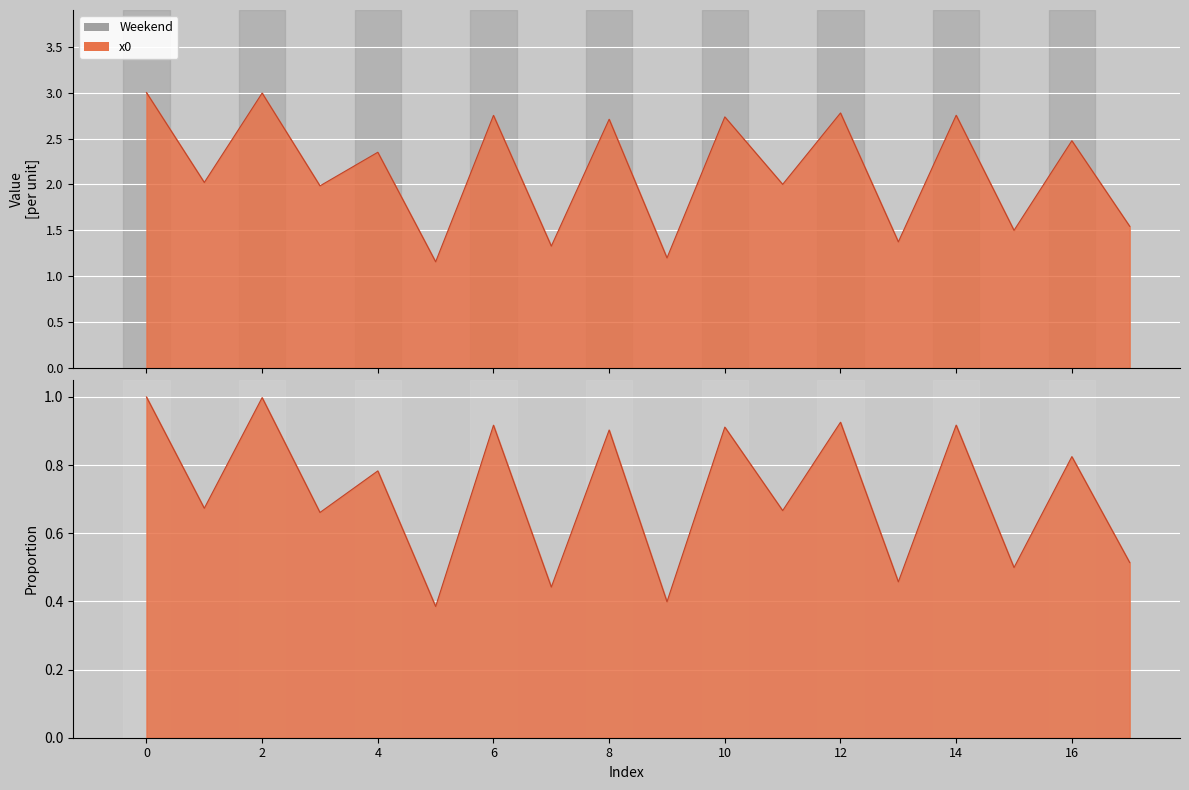

What is the maximum value shown in the chart?

1.0